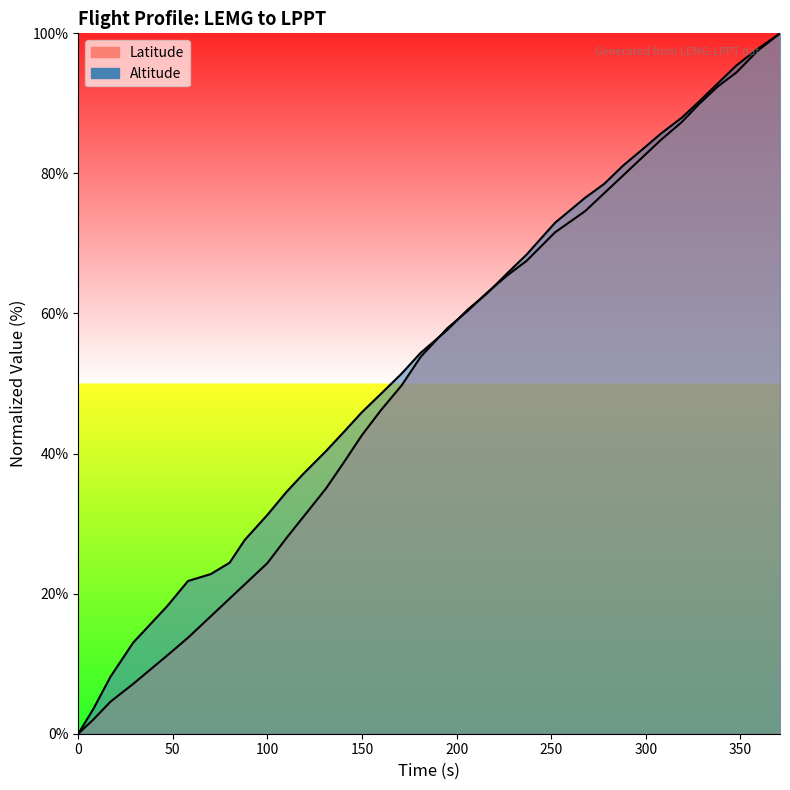

Count the number of categories in the chart.

36